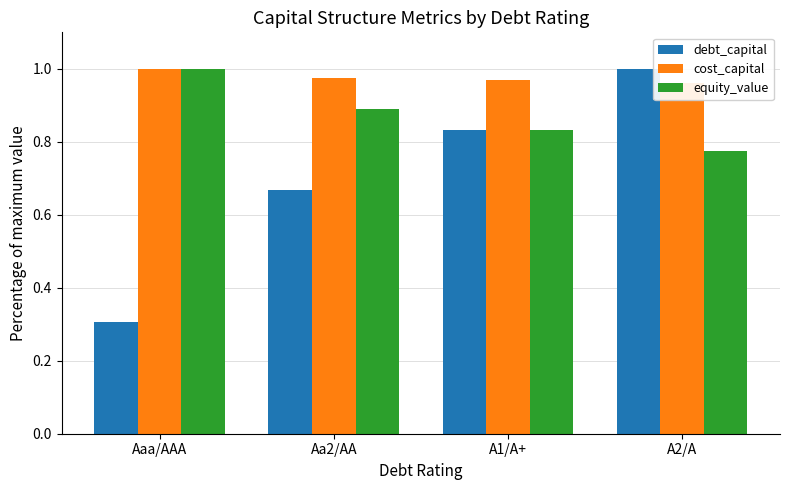

Is it true that equity_value equals 1.0 at Aaa/AAA?

True